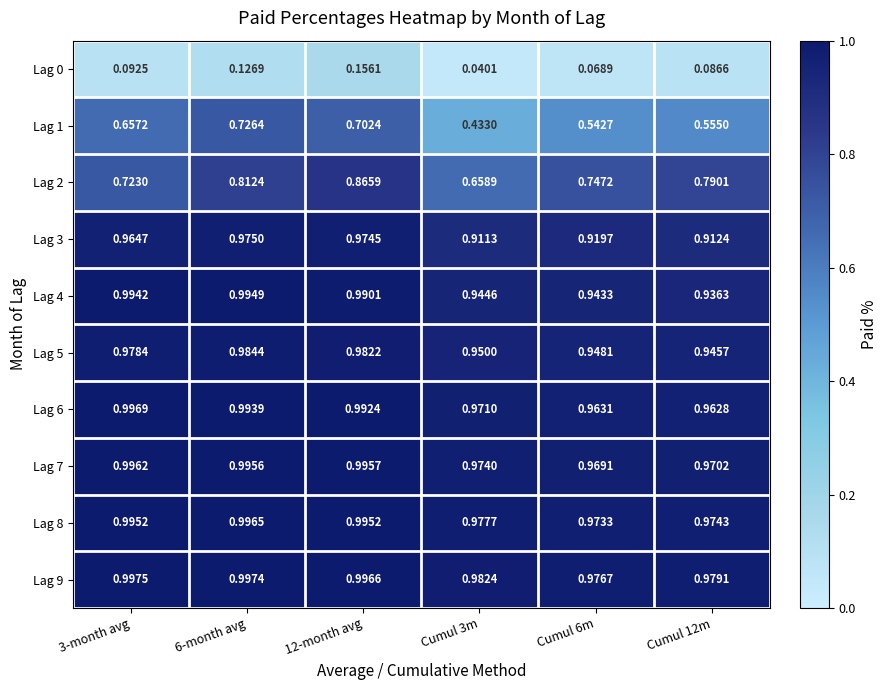

How many categories are shown in the chart?

6